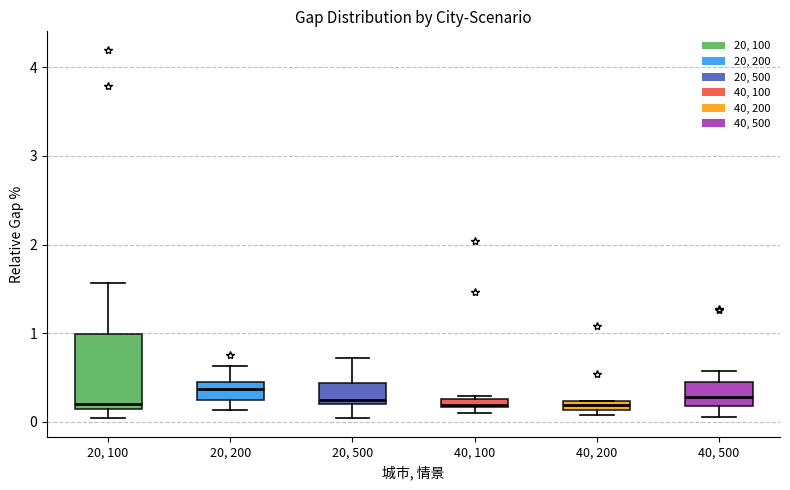

Where is the upper edge of the box for 40, 200 on the y-axis? The values are not printed on the chart, so give them approximately, as read against the axis.

0.2